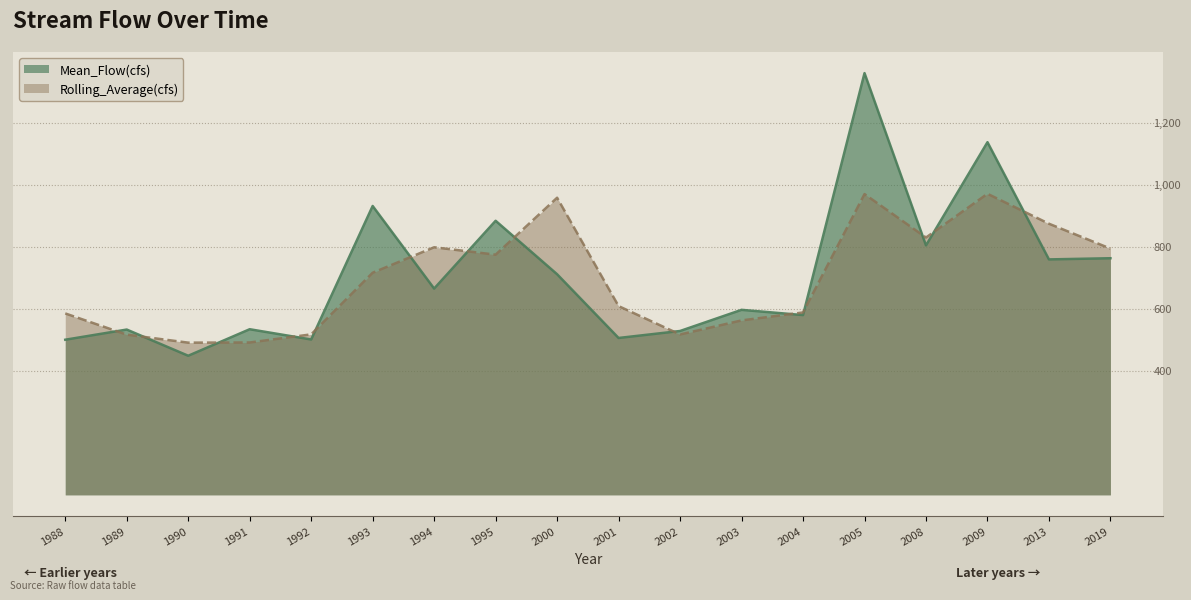

What is the spread (max minus min) of values at 2001?

102.9